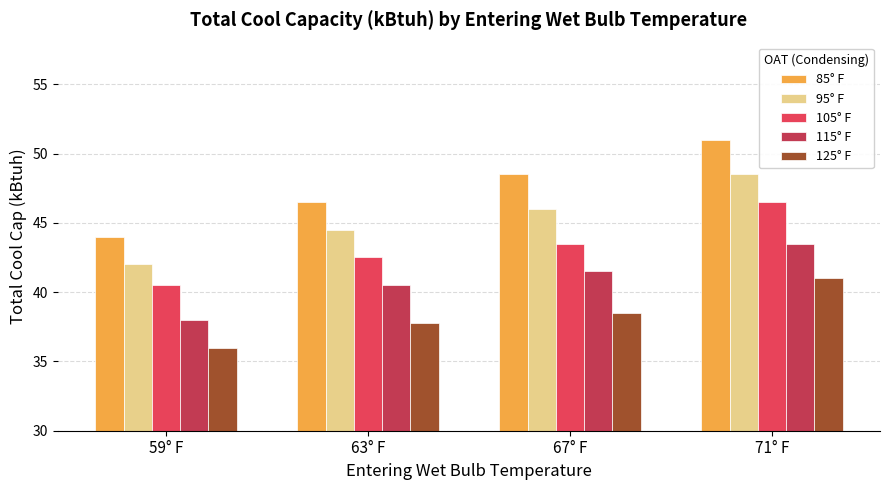

True or false: 105° F has a value of 10.9 at 63° F.

False